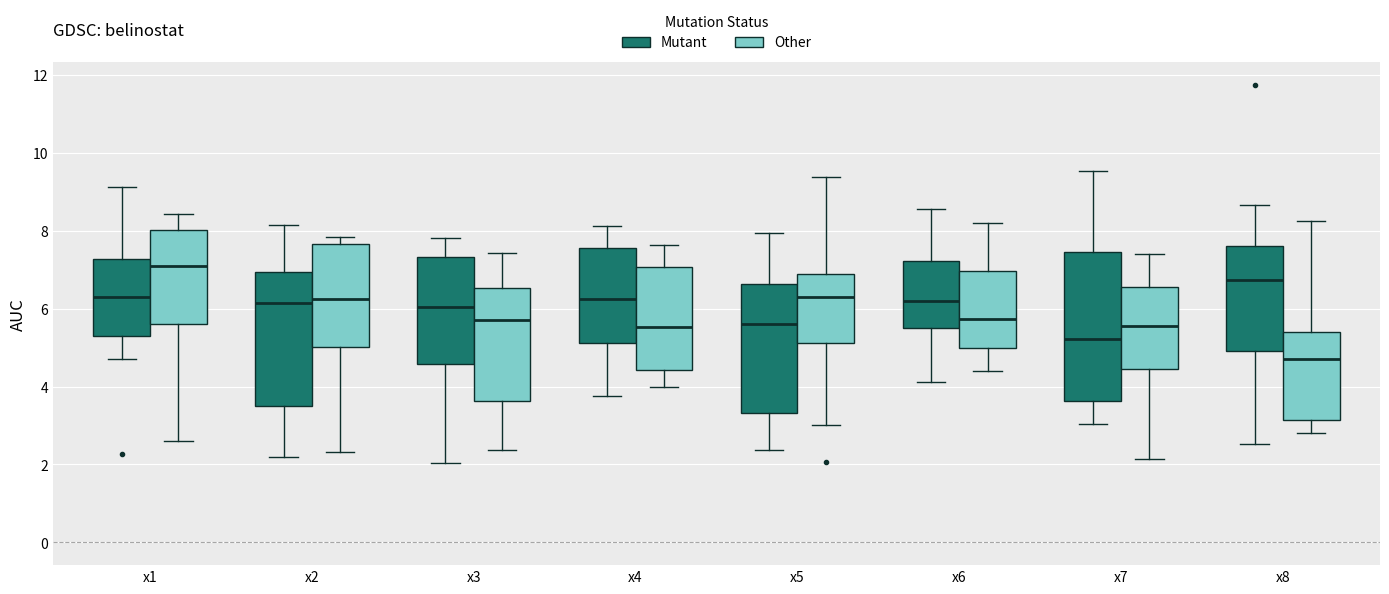

Where is the upper edge of the box for x6 (Mutant) on the y-axis? The values are not printed on the chart, so give them approximately, as read against the axis.

7.2